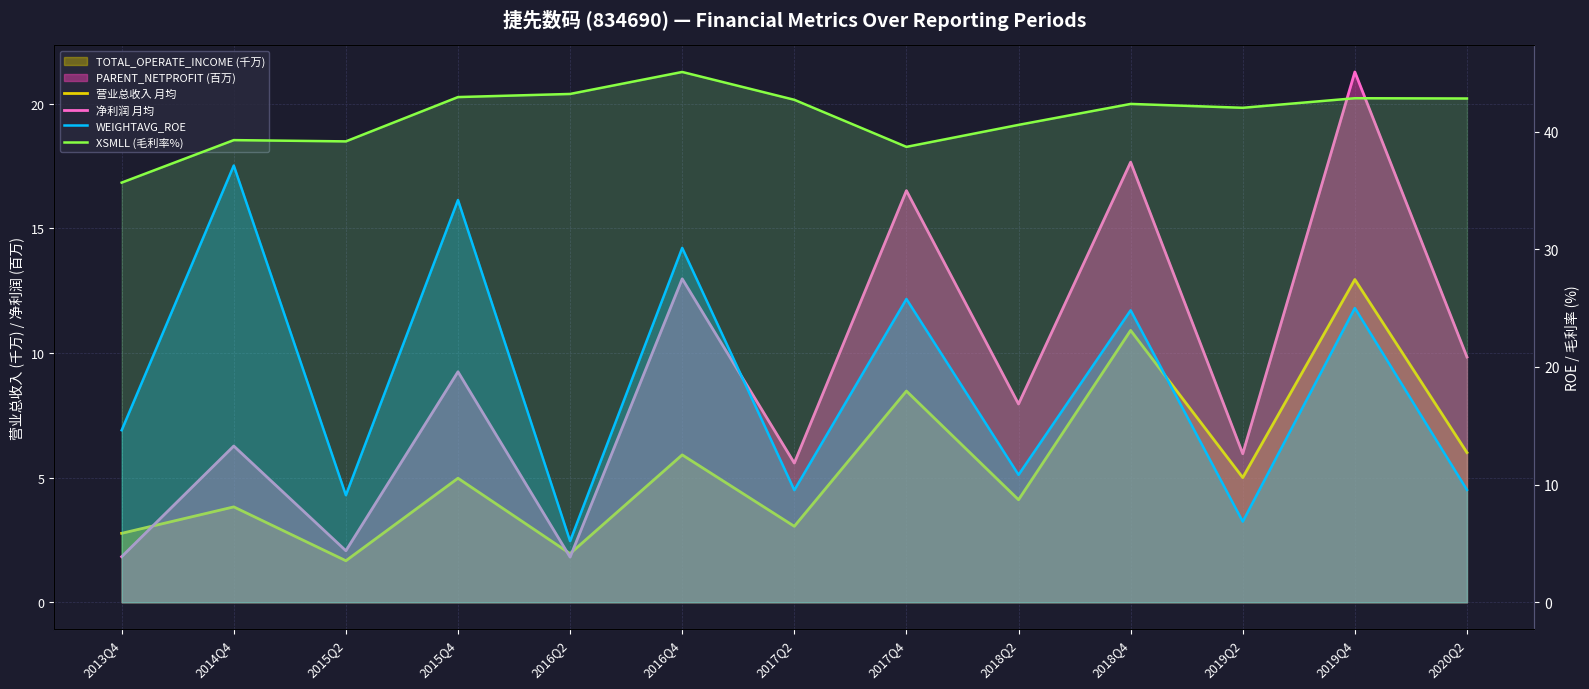

Rank the series at 2019Q4 from lowest to highest value.

营业总收入 月均, 净利润 月均, WEIGHTAVG_ROE, XSMLL (毛利率%)